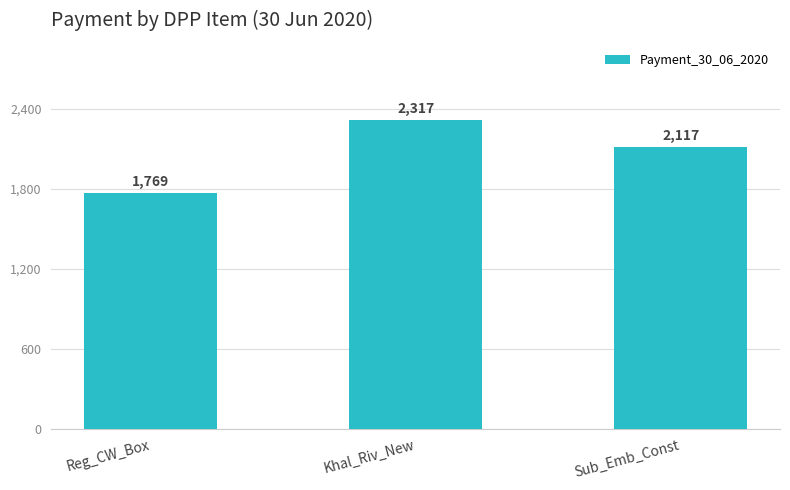

What is the label of the 2nd bar from the right?

Khal_Riv_New